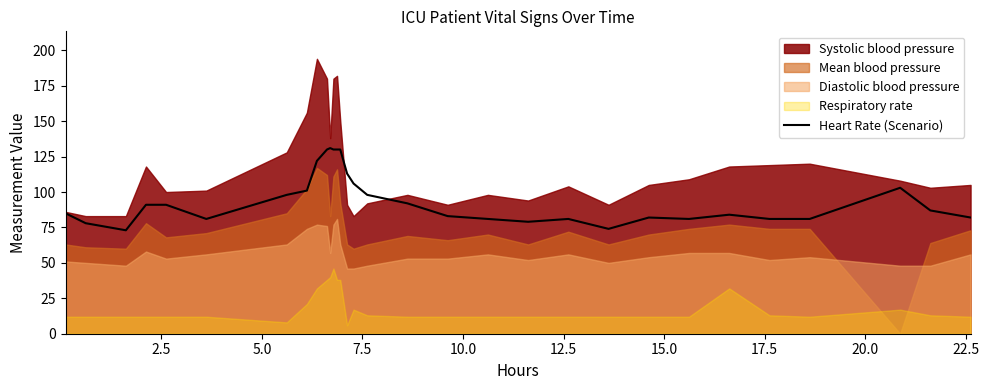

What is the lowest value of the Heart Rate (Scenario) series?

73